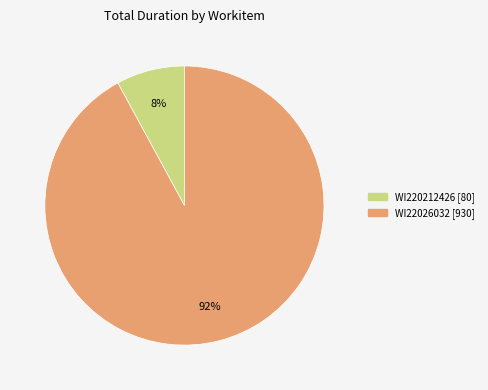

Combined, do WI22026032 and WI220212426 account for over 50%?

Yes